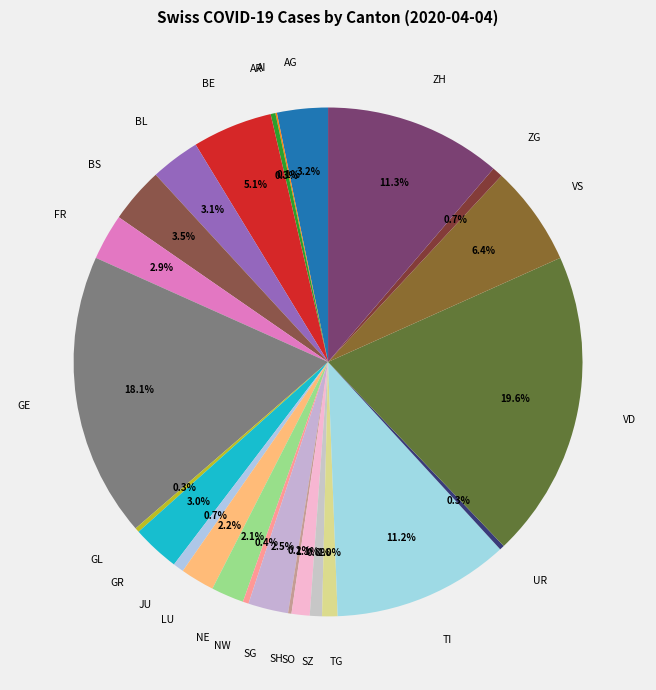

Is there a majority slice in this chart?

No